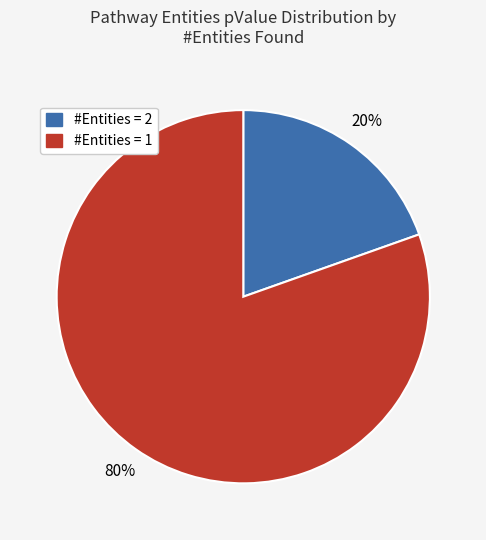

To the nearest percent, what is the average slice percentage?

50%